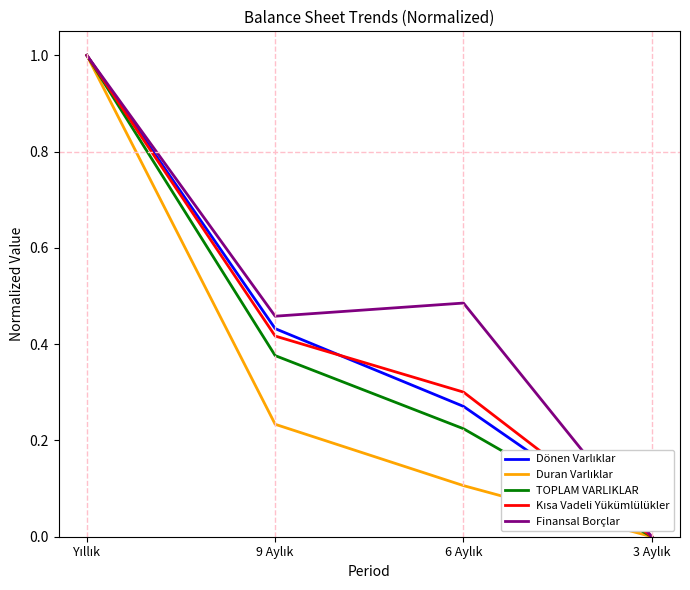

What is the maximum value shown in the chart?

1.0